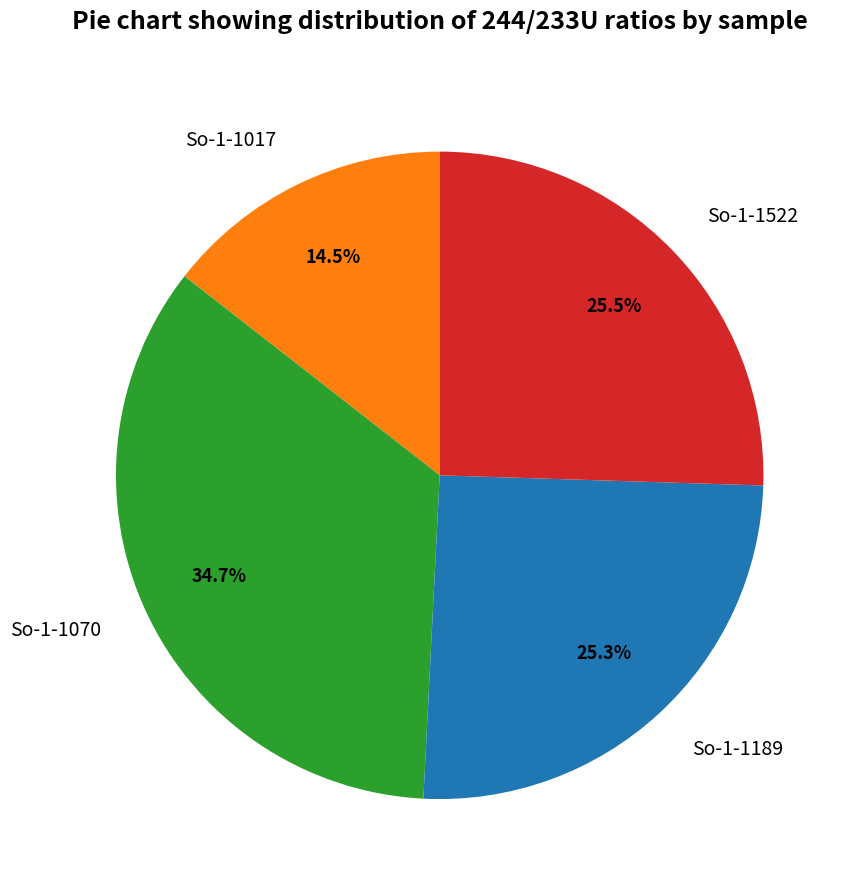

To the nearest percent, what is the combined percentage of So-1-1522 and So-1-1017?

40%